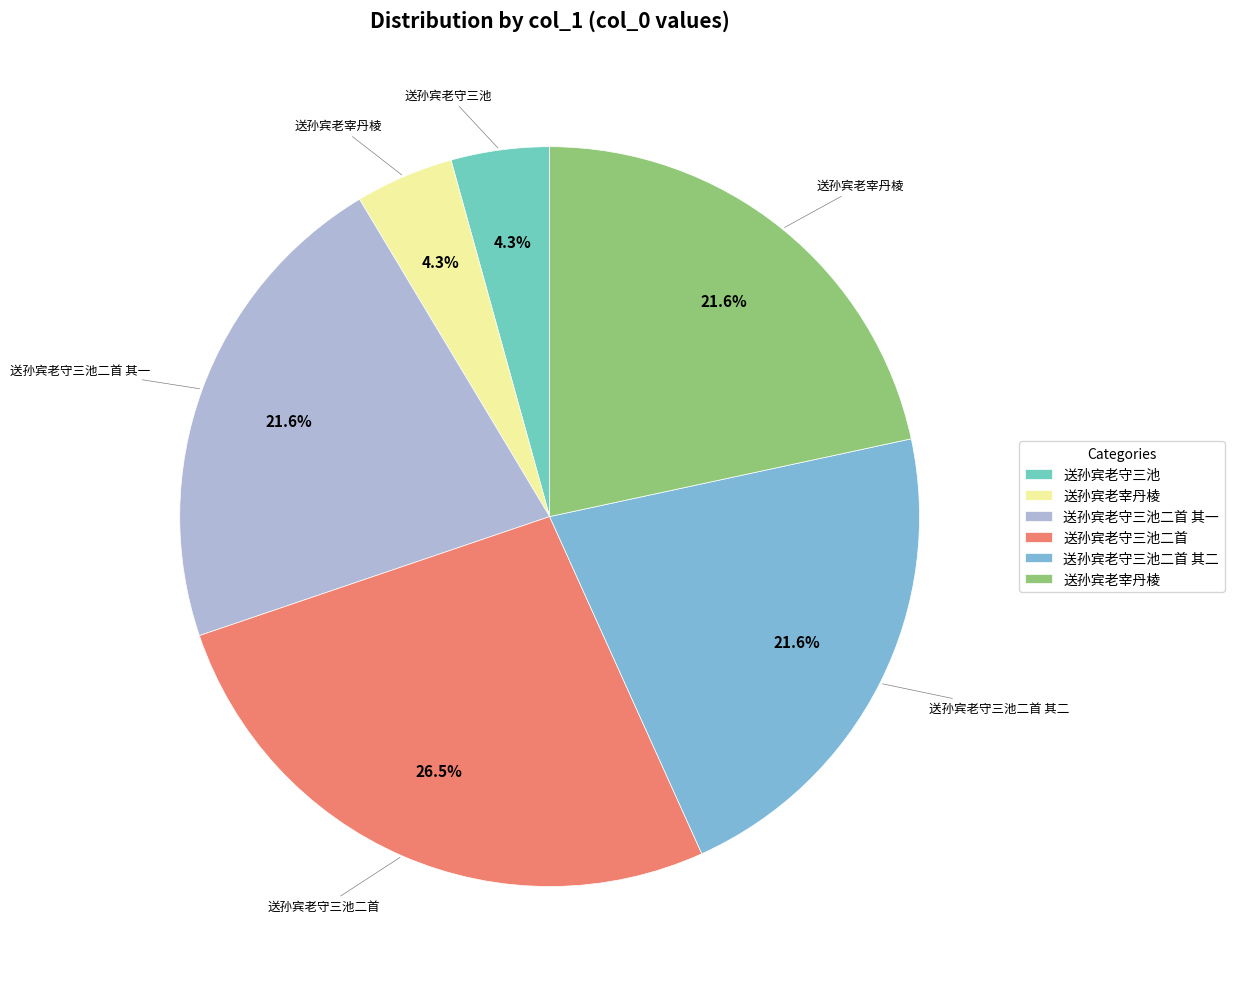

How many slices are in this pie chart?

6